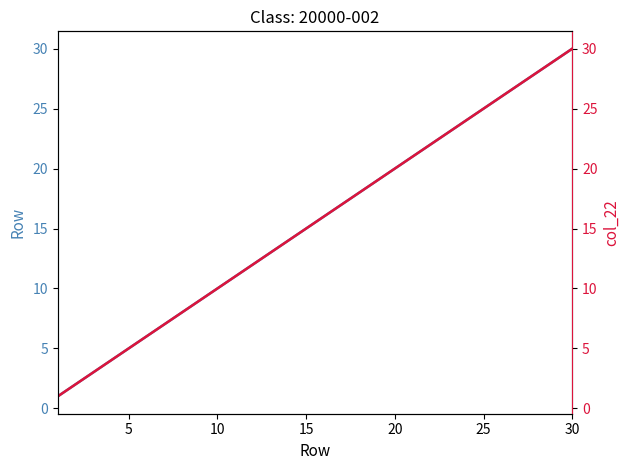

Which series has the largest range (max minus min)?

Row